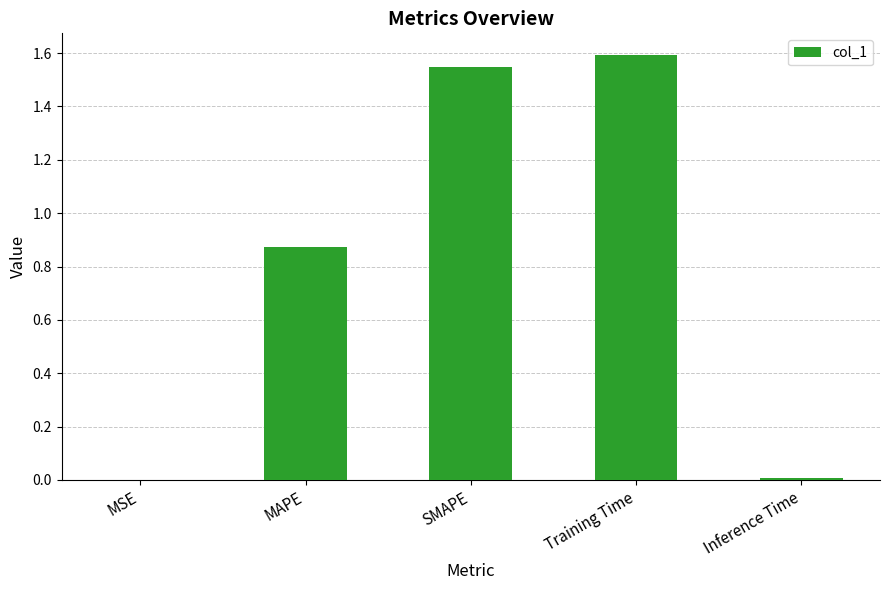

What is the greatest value displayed?

1.6